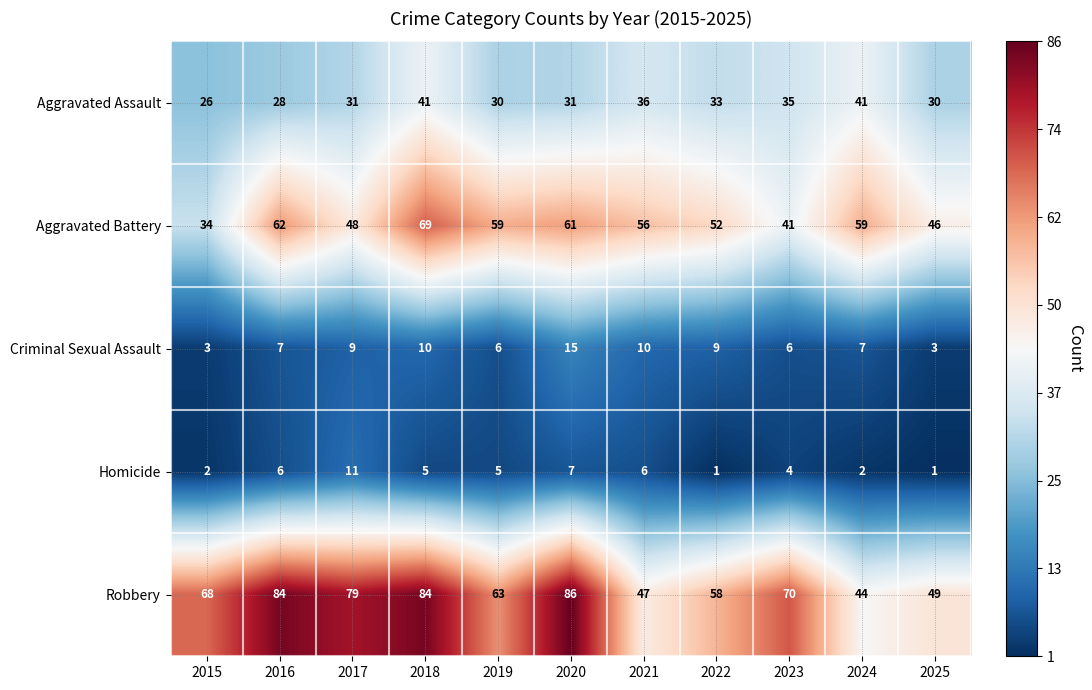

Where does the Homicide series first go above 5?

2016